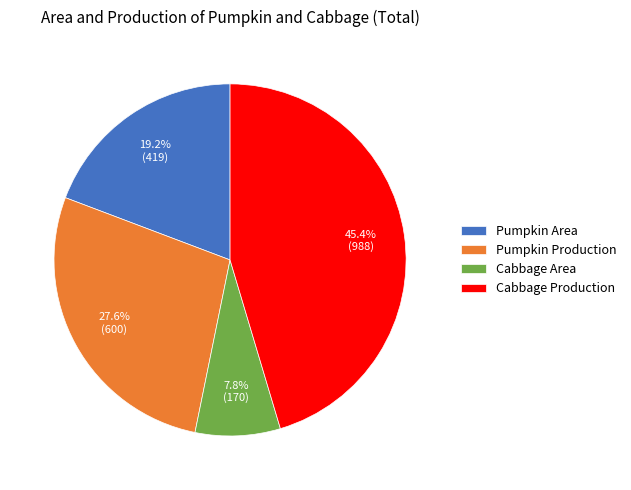

Rank the categories by value from highest to lowest.

Cabbage Production, Pumpkin Production, Pumpkin Area, Cabbage Area